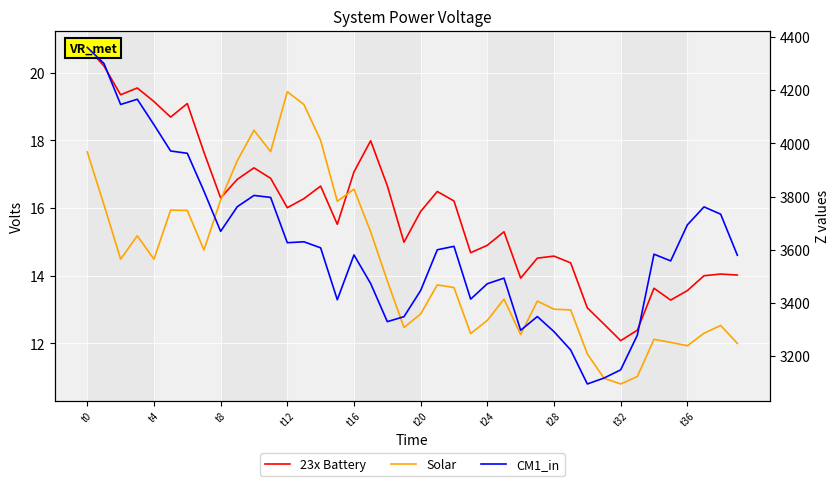

What are all the series names shown in the legend?

23x Battery, Solar, CM1_in